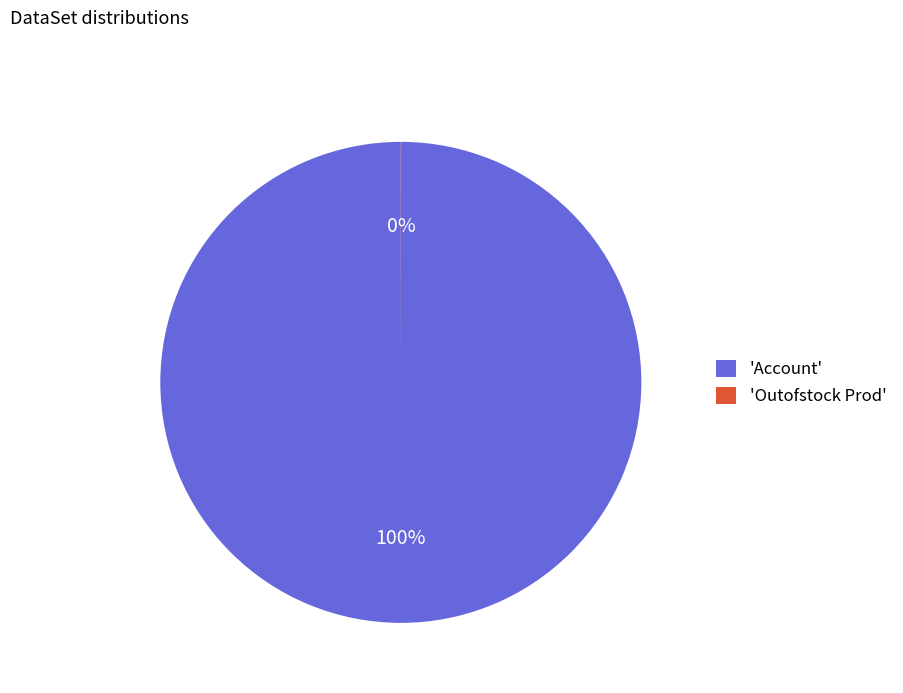

Which slice is the largest?

'Account'